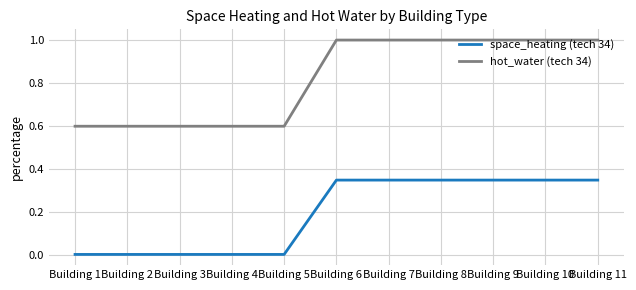

What is the difference between the highest and lowest values at Building 4?

0.6